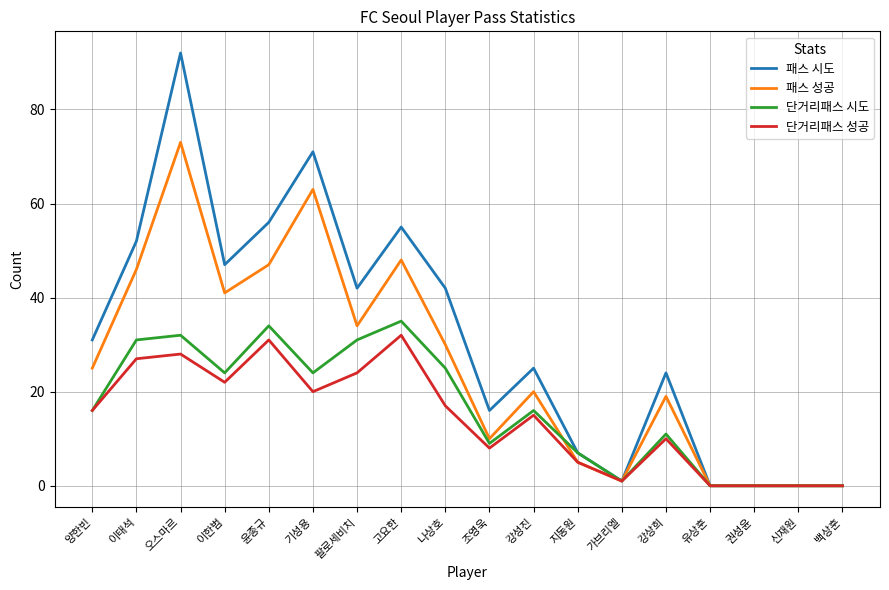

What position from the left is 신재원?

17